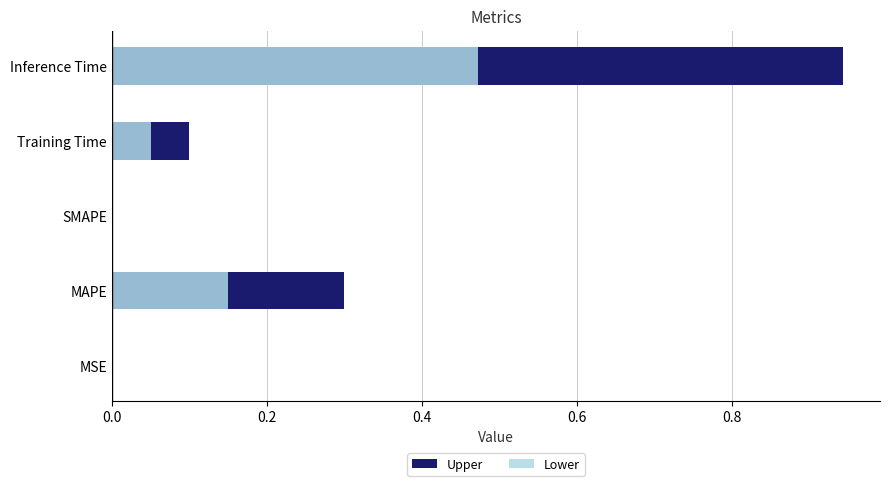

What are all the series names shown in the legend?

Upper, Lower